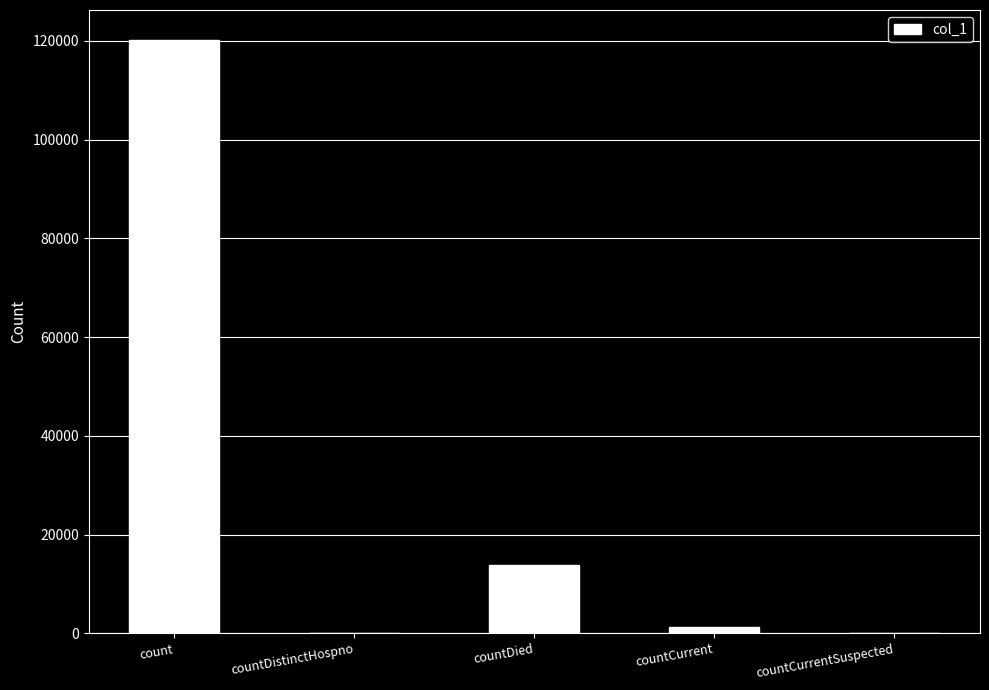

True or false: the data shows 120248 at count.

True